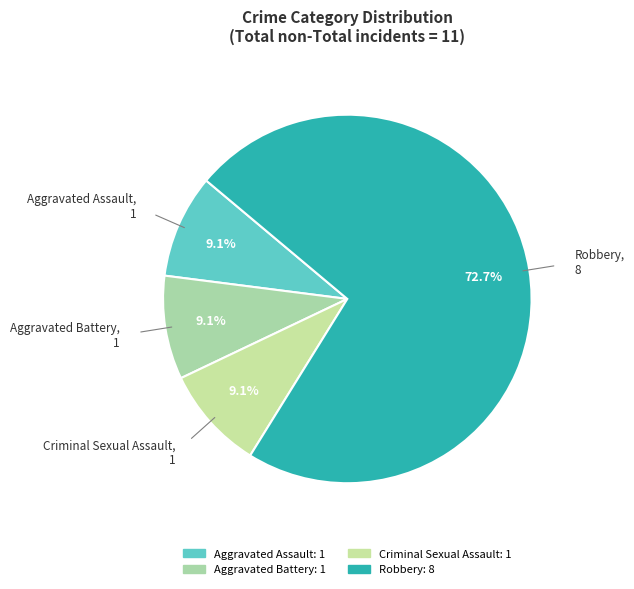

To the nearest percent, what is the difference between the largest and smallest slice percentages?

64%